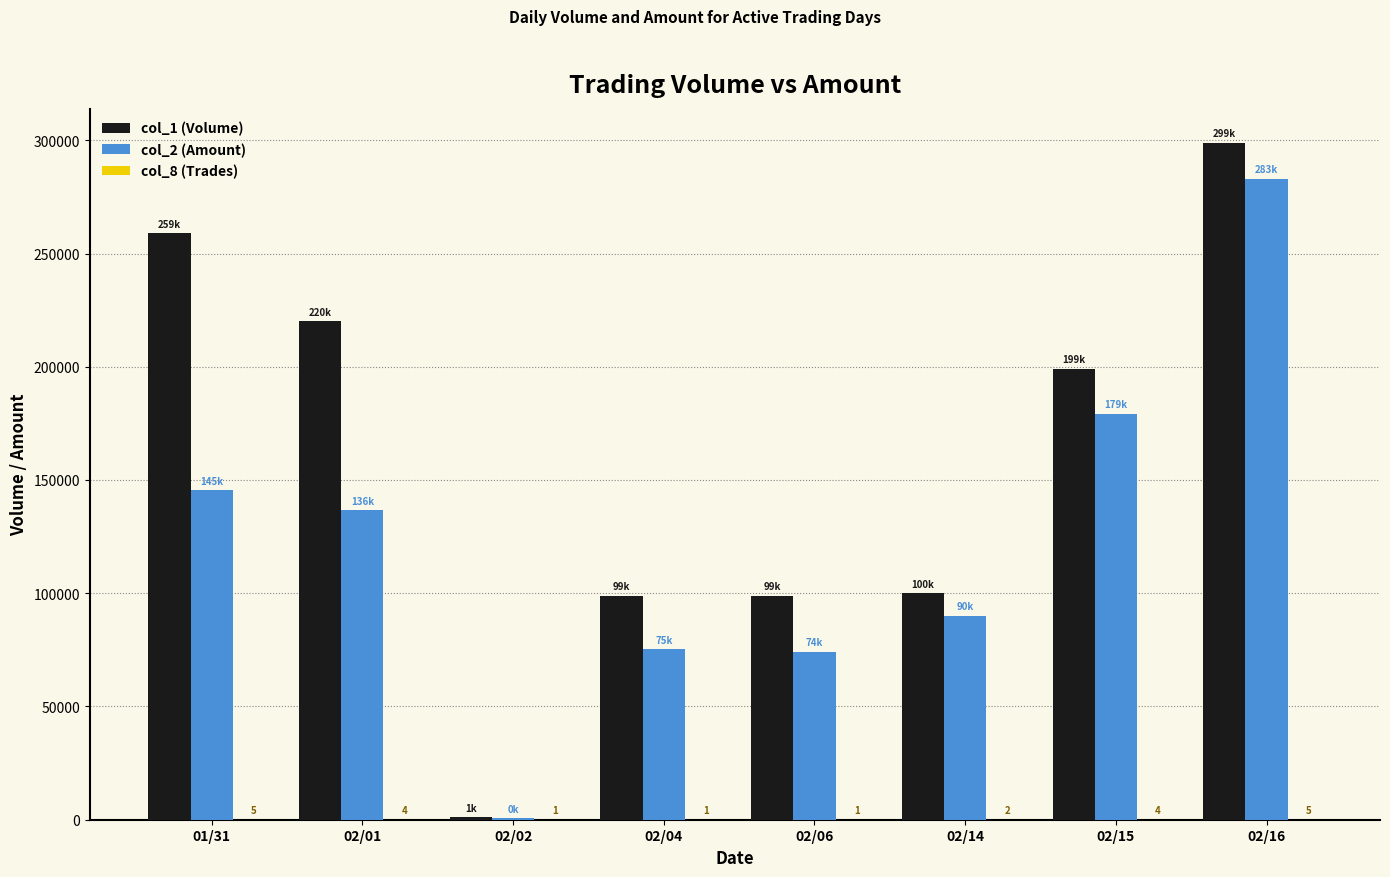

What is the total value across all series at 02/16?

582035